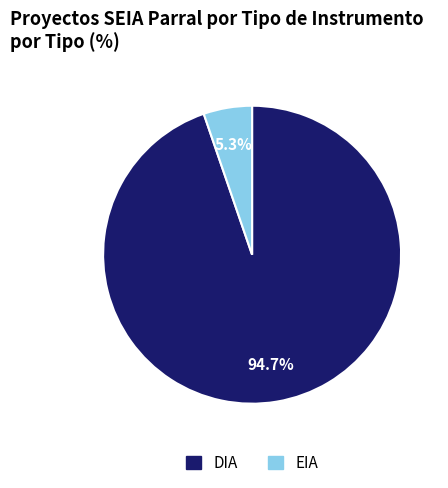

What portion of the pie excludes EIA?

94.7%